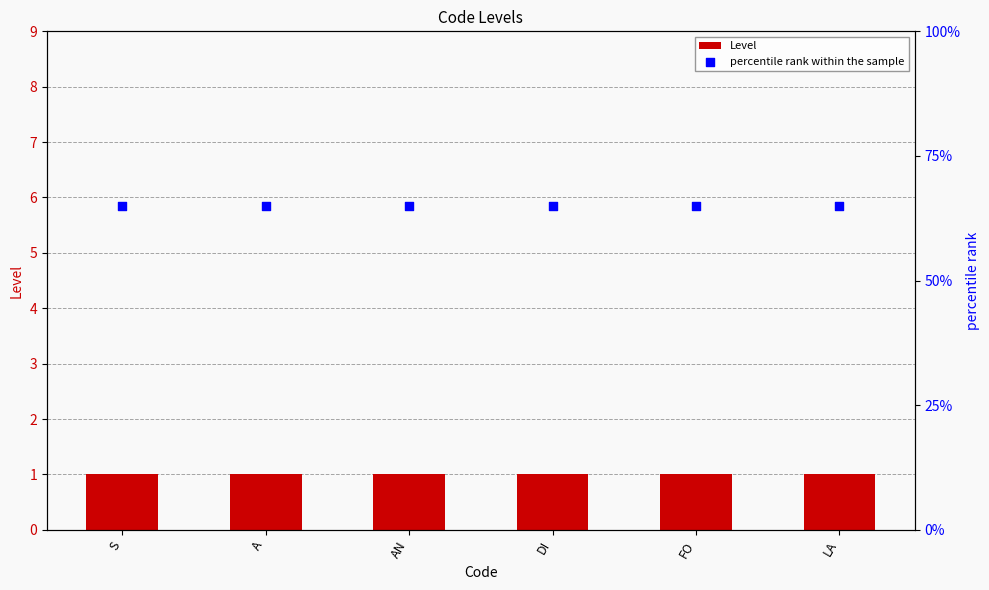

Which series contains the lowest Y value?

Level